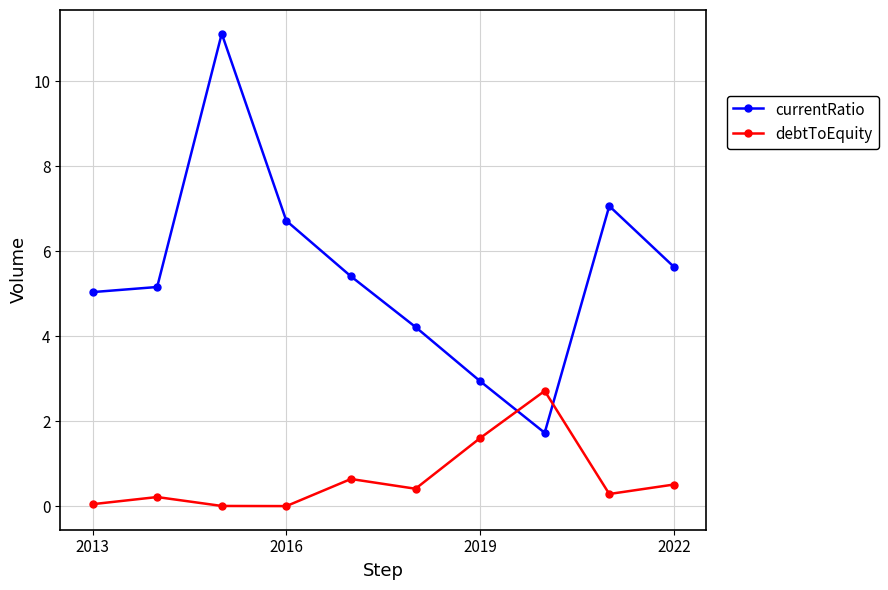

Rank the series by their maximum value, from highest to lowest.

currentRatio, debtToEquity